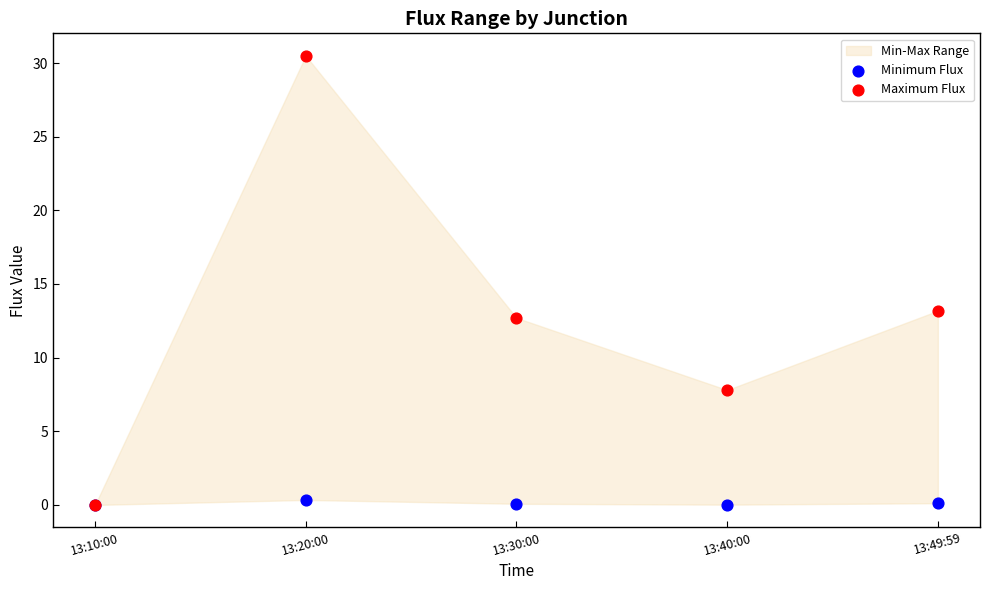

Across all series, what Y value is closest to 15?

13.2